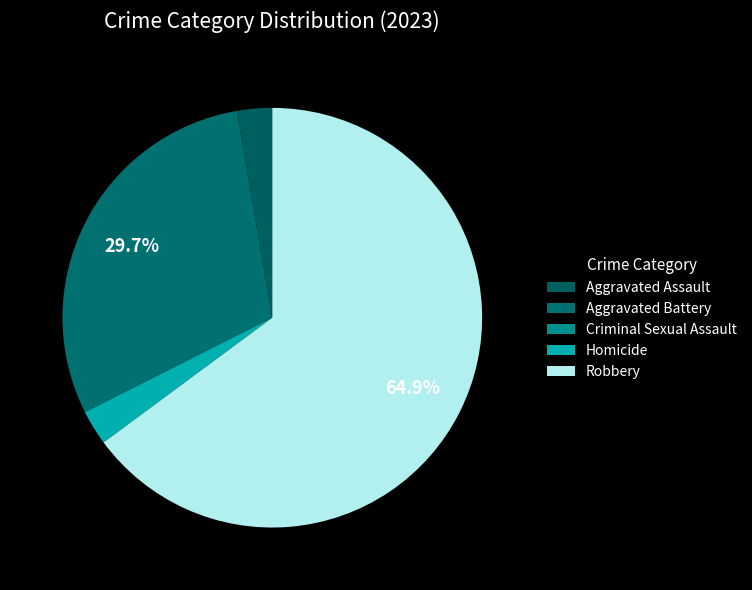

To the nearest percent, what is the average slice percentage?

20%